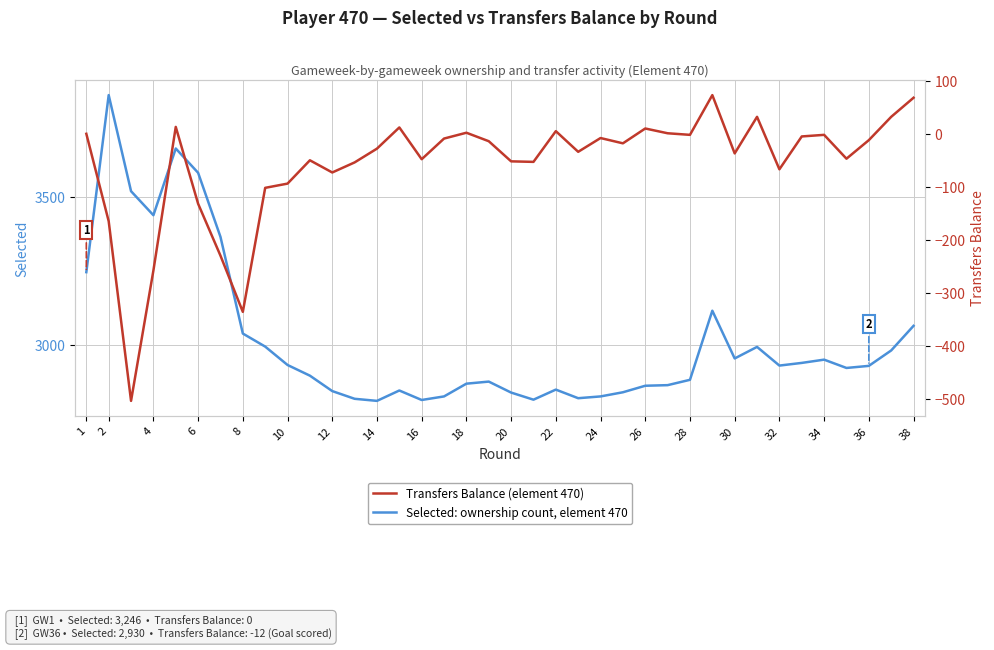

In Selected (ownership), how many points are lower than both neighbors (excluding endpoints)?

8